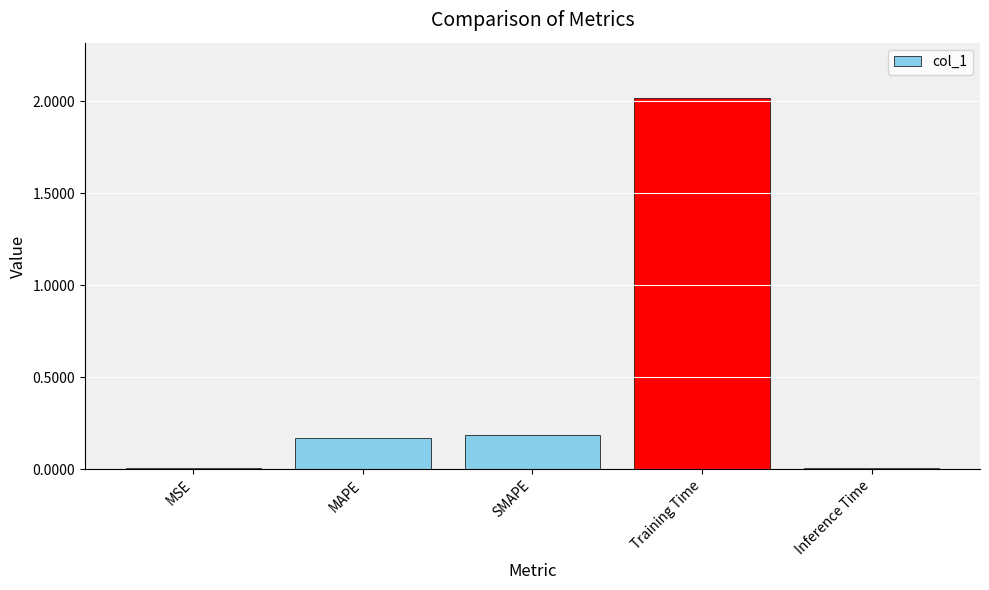

At which category does the chart reach its peak across all series?

Training Time